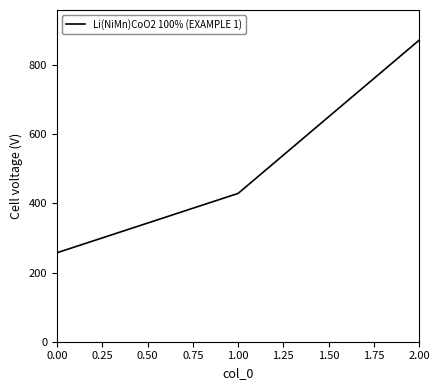

At which label does the data first exceed 428?

1.00